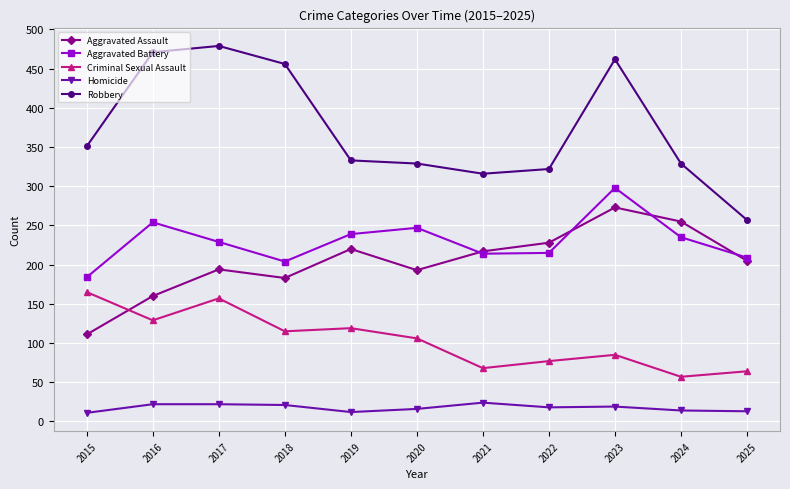

At which label does Criminal Sexual Assault first exceed 106?

2015